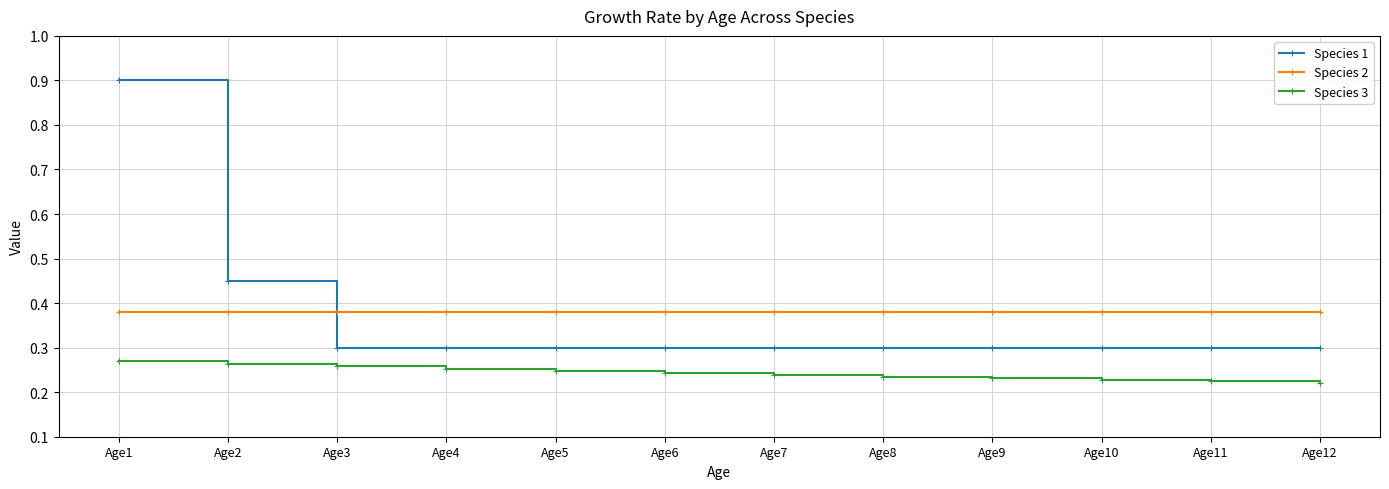

Which series has the largest total across all categories?

Species 2